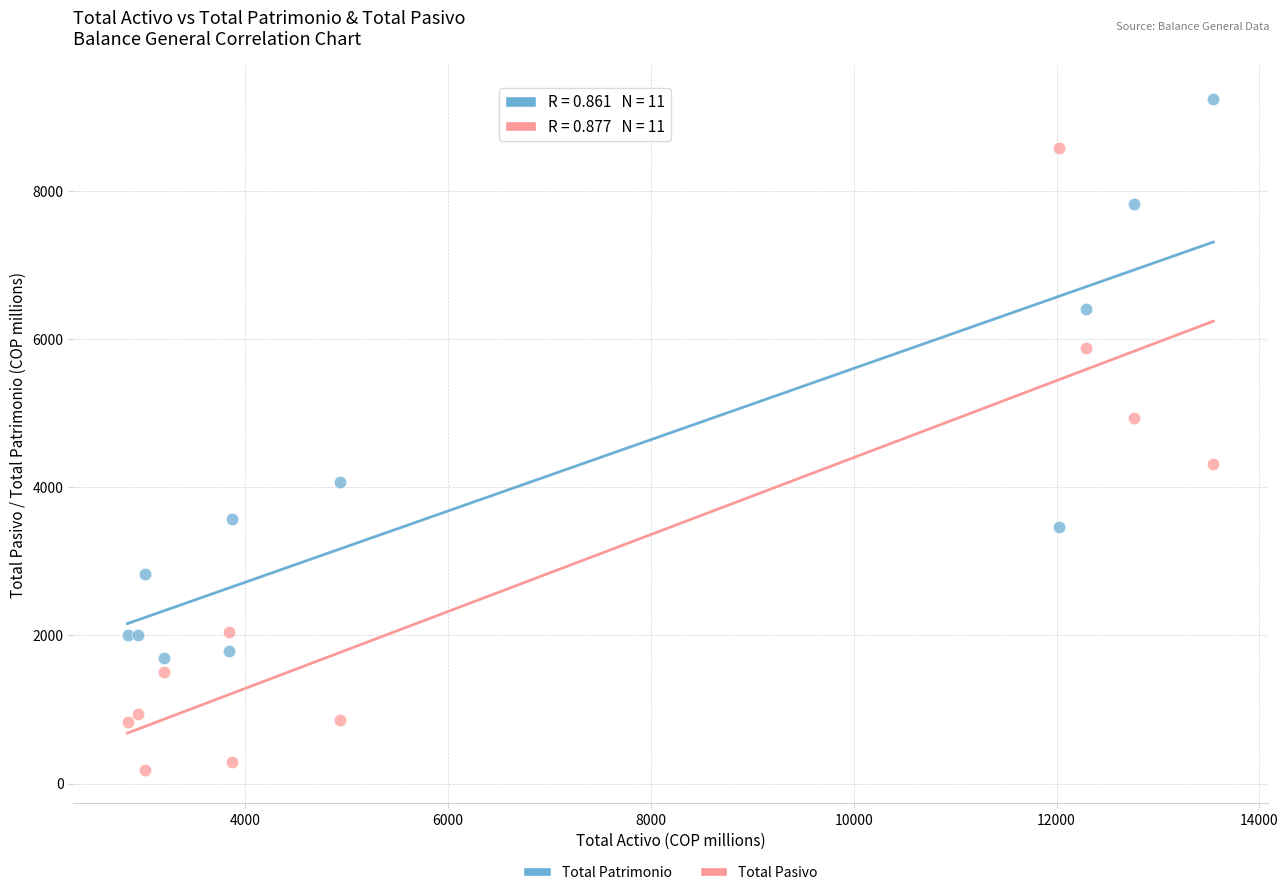

Which series reaches the maximum Y coordinate?

Total Patrimonio